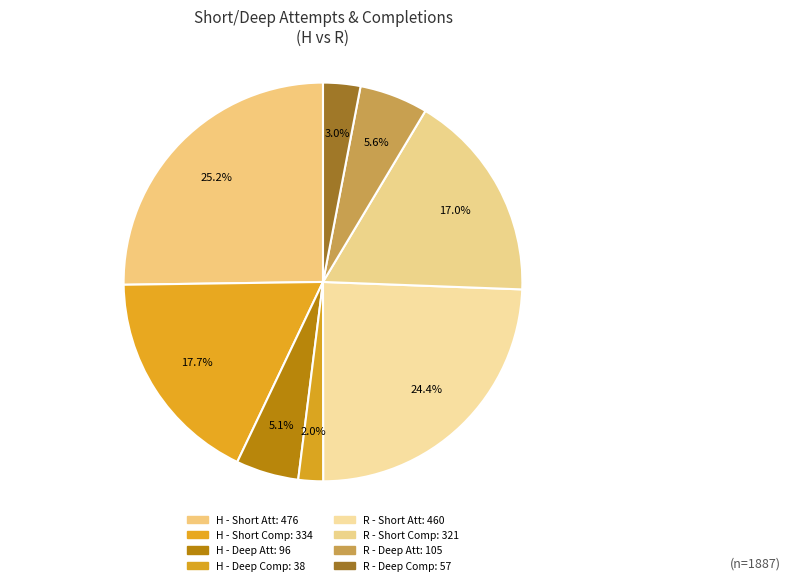

Which slice is the largest?

H - Short Att